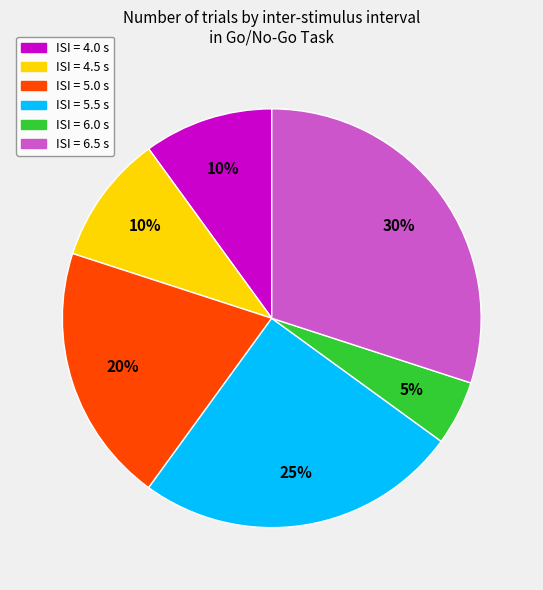

Is there a majority slice in this chart?

No